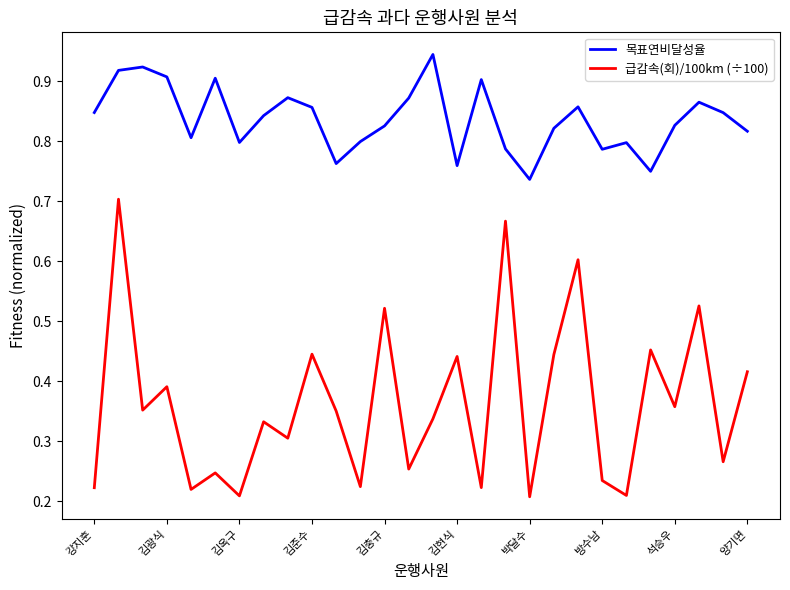

List the series in order of their peak value, lowest first.

급감속(회)/100km (÷100), 목표연비달성율